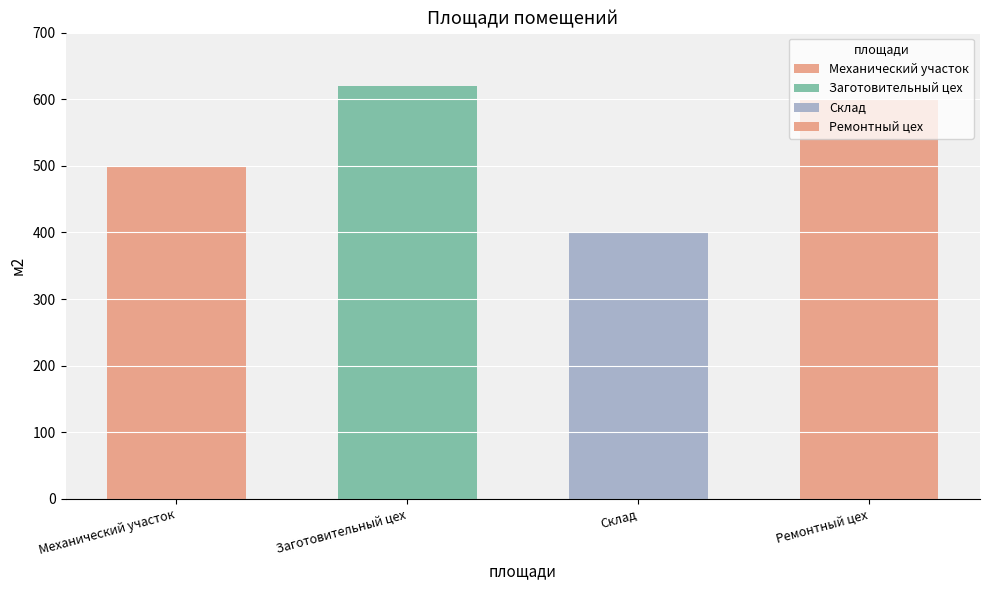

Does the chart contain stacked bars?

No